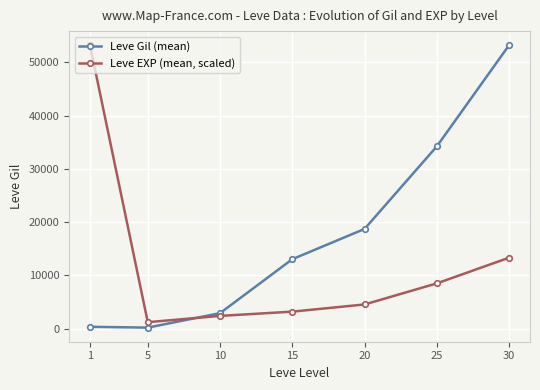

What are all the series names shown in the legend?

Leve Gil (mean), Leve EXP (mean, scaled)